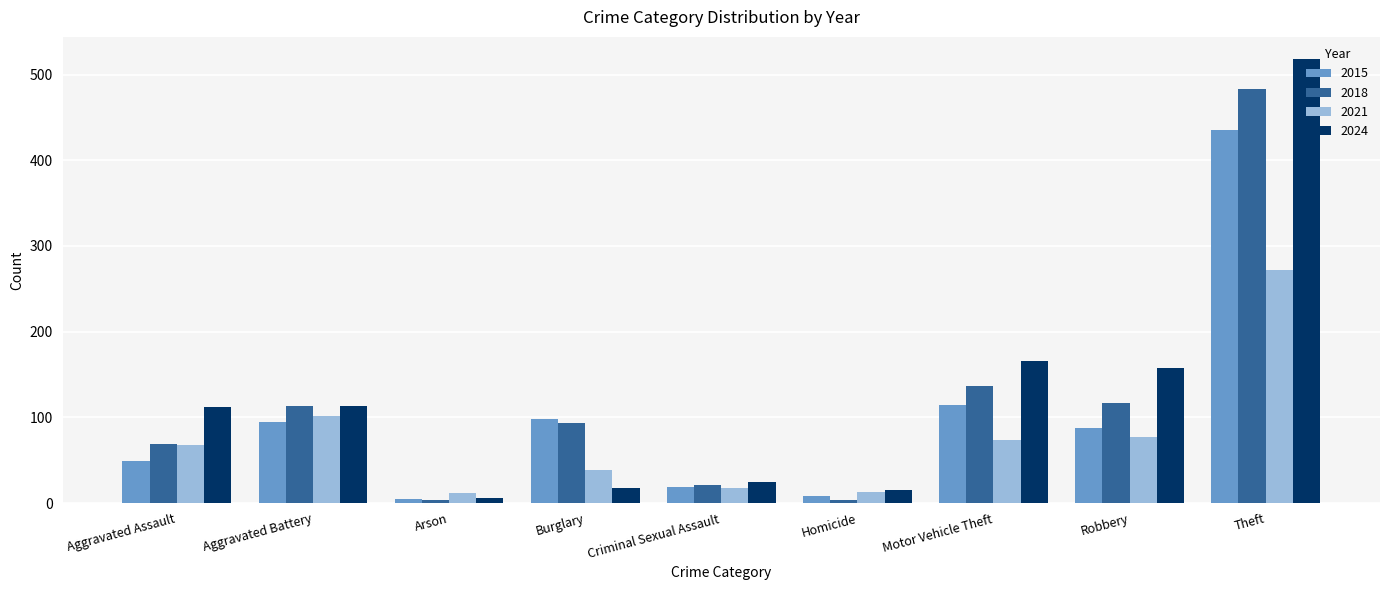

What is the total value across all series at Aggravated Battery?

423